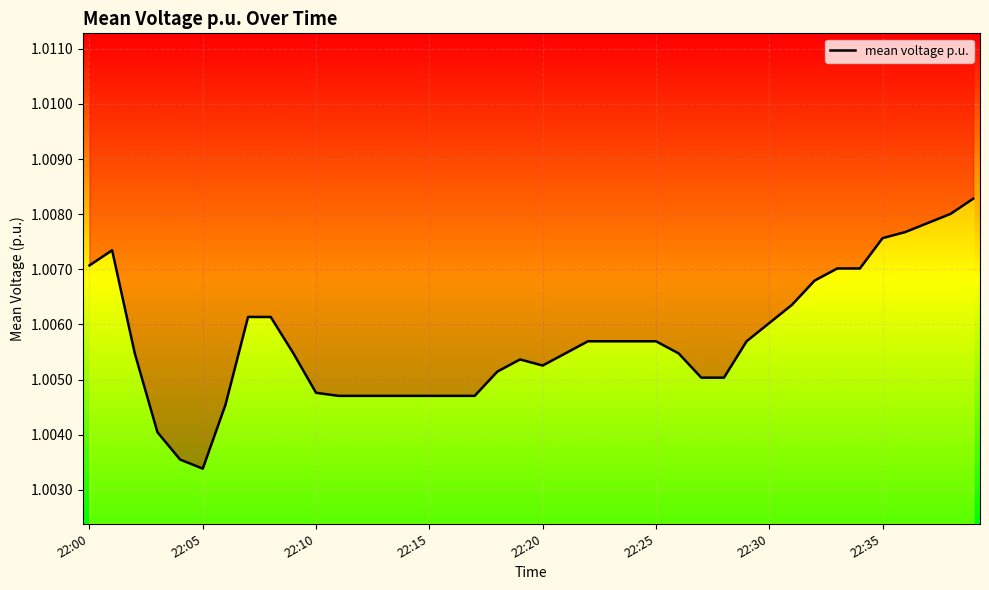

Reading left to right, extract all data points from this chart.

1.0	1.0	1.0	1.0	1.0	1.0	1.0	1.0	1.0	1.0	1.0	1.0	1.0	1.0	1.0	1.0	1.0	1.0	1.0	1.0	1.0	1.0	1.0	1.0	1.0	1.0	1.0	1.0	1.0	1.0	1.0	1.0	1.0	1.0	1.0	1.0	1.0	1.0	1.0	1.0